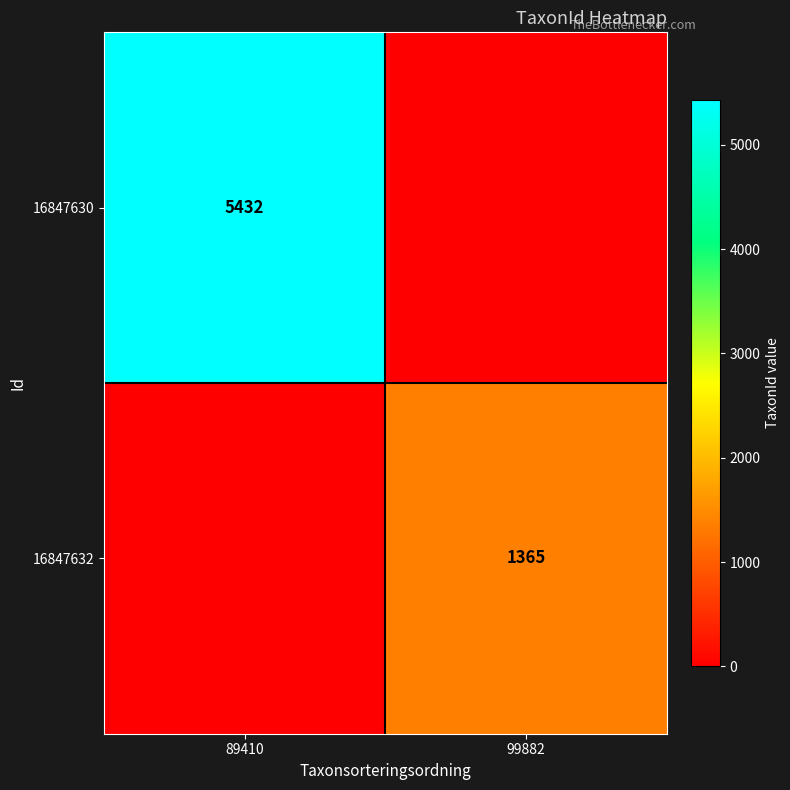

Is the value of 16847630 at 89410 greater than the value of 16847632 at 99882?

Yes